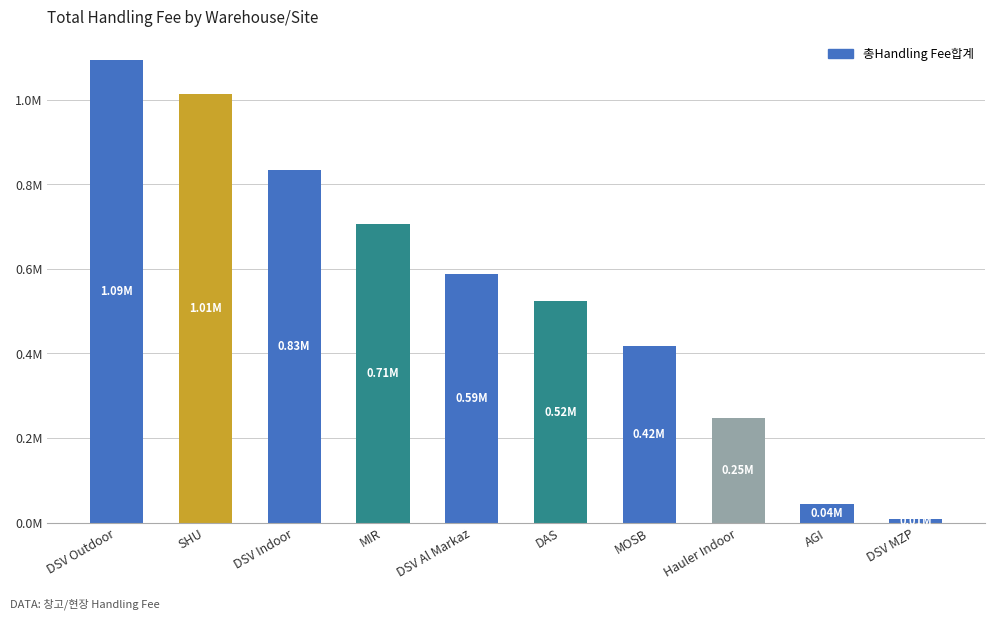

What is the change in value from MIR to MOSB?

-289671.5